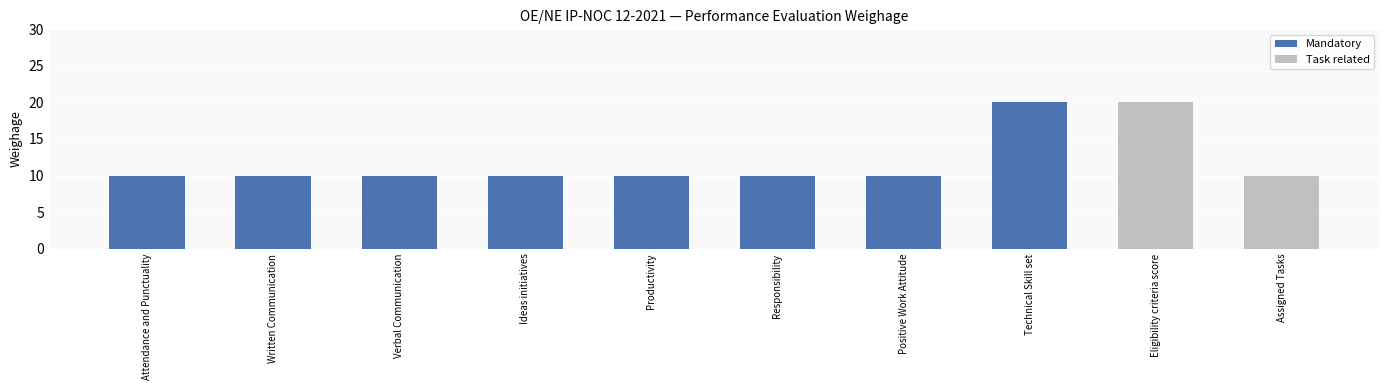

Reading left to right, transcribe all the data shown in this chart.

10	10	10	10	10	10	10	20	20	10